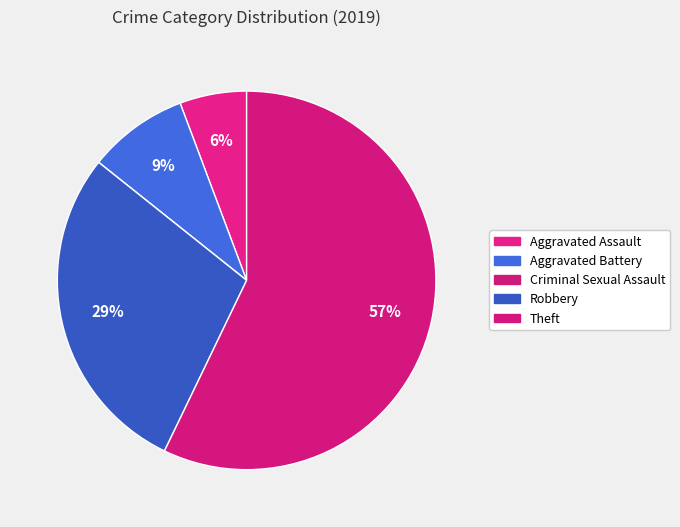

Rank the categories by value from highest to lowest.

Theft, Robbery, Aggravated Battery, Aggravated Assault, Criminal Sexual Assault